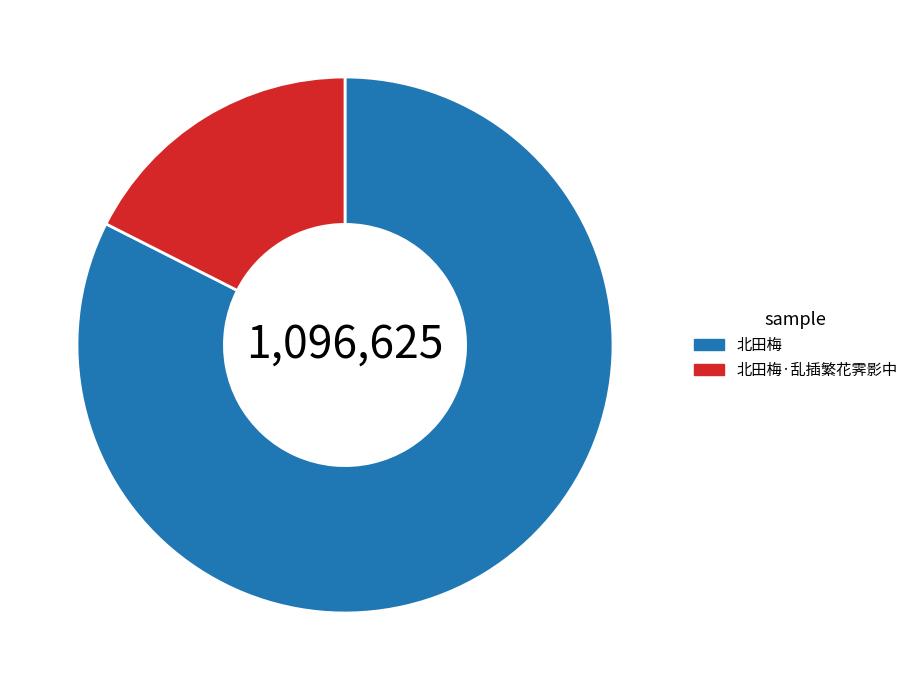

Which category has the smallest portion of the pie?

北田梅·乱插繁花霁影中